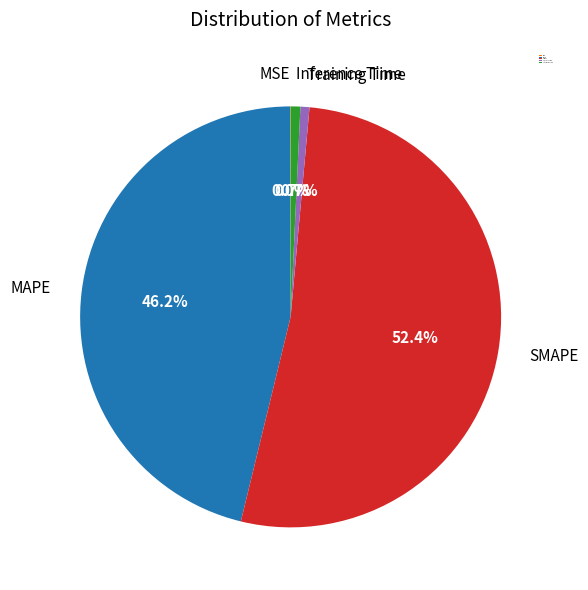

Do Training Time and MAPE together represent more than half of the pie?

No